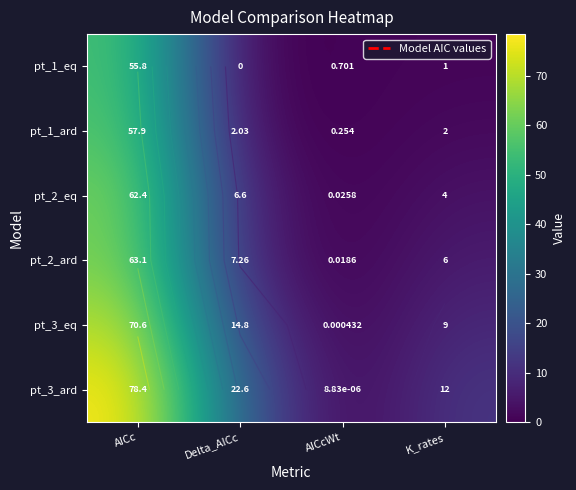

What is the difference between the maximum and second lowest values in the pt_1_eq series?

55.1